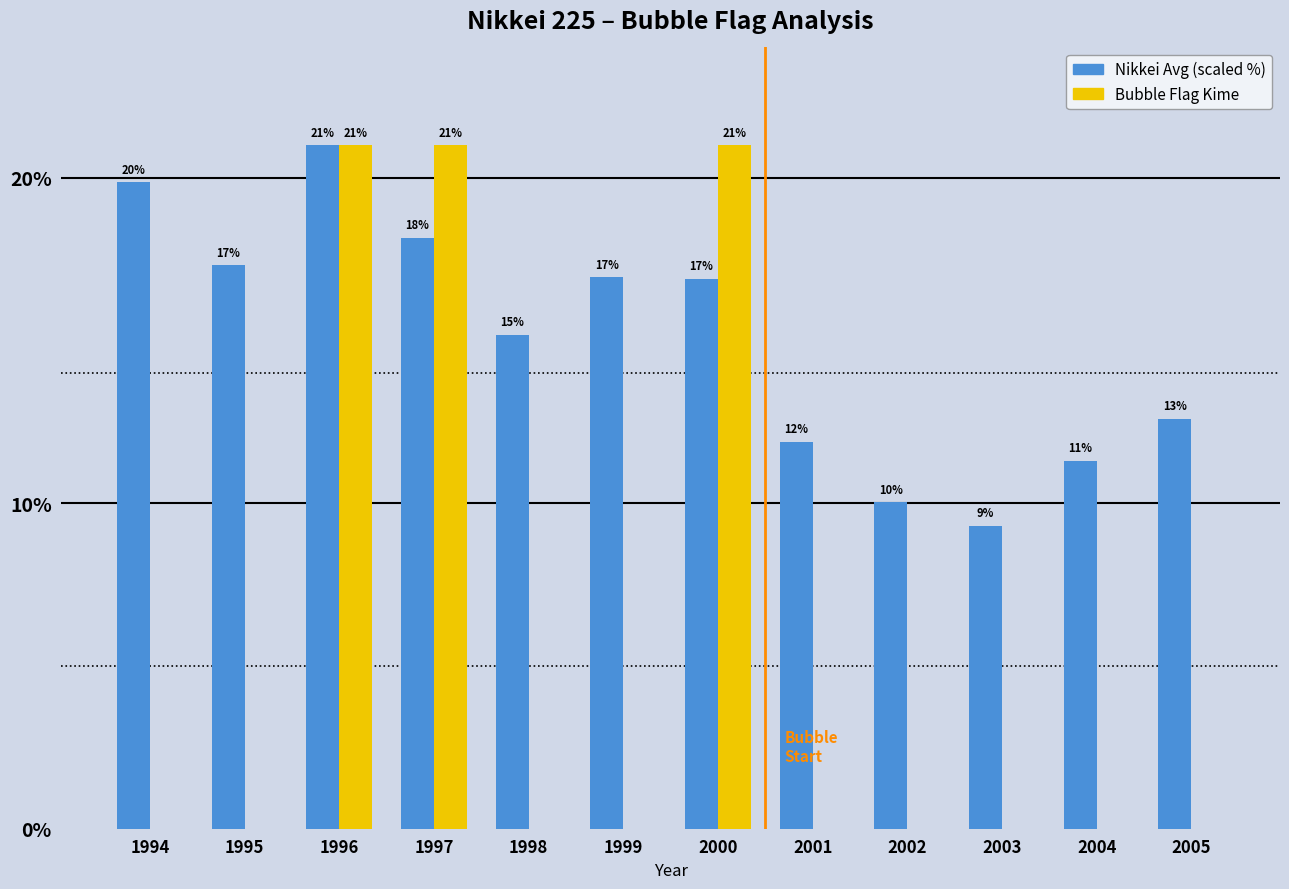

At which category is the sum across all series the highest?

1996